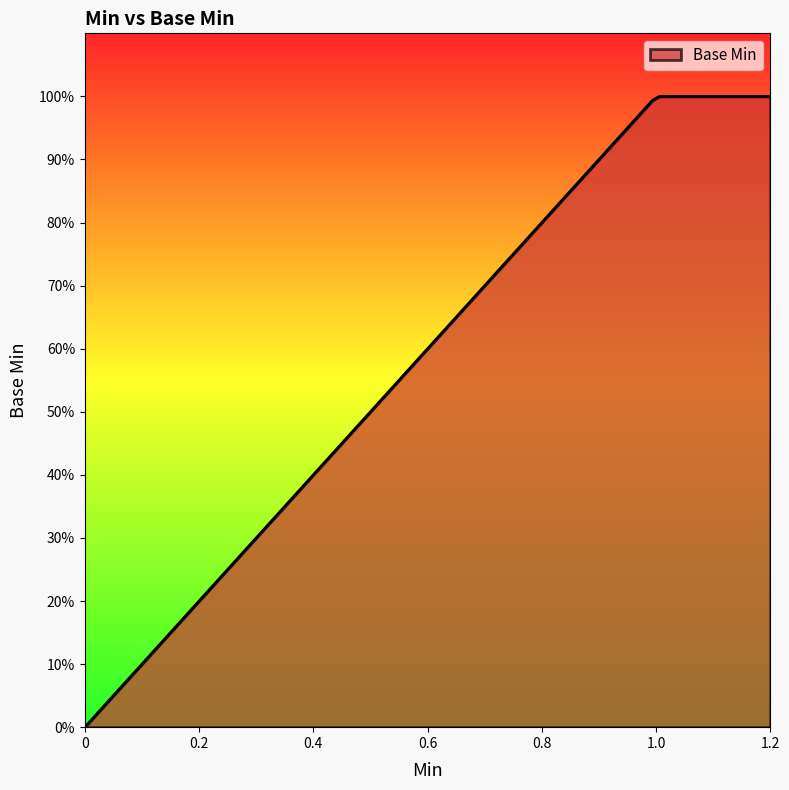

Is this an area chart (filled region under the line)?

Yes